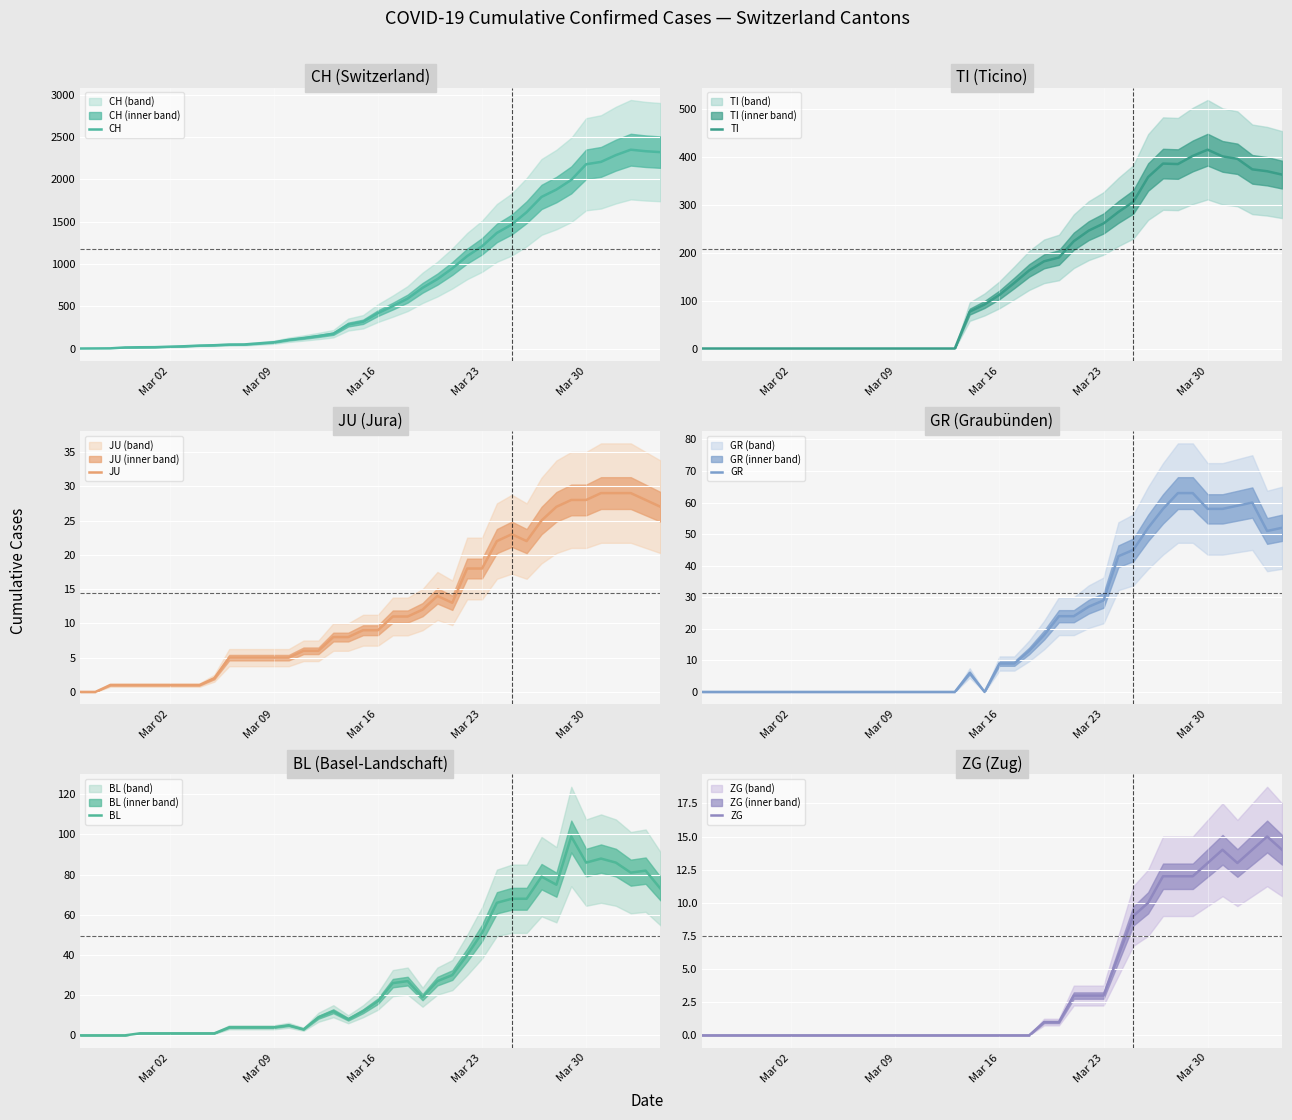

Which series has the largest range (max minus min)?

CH